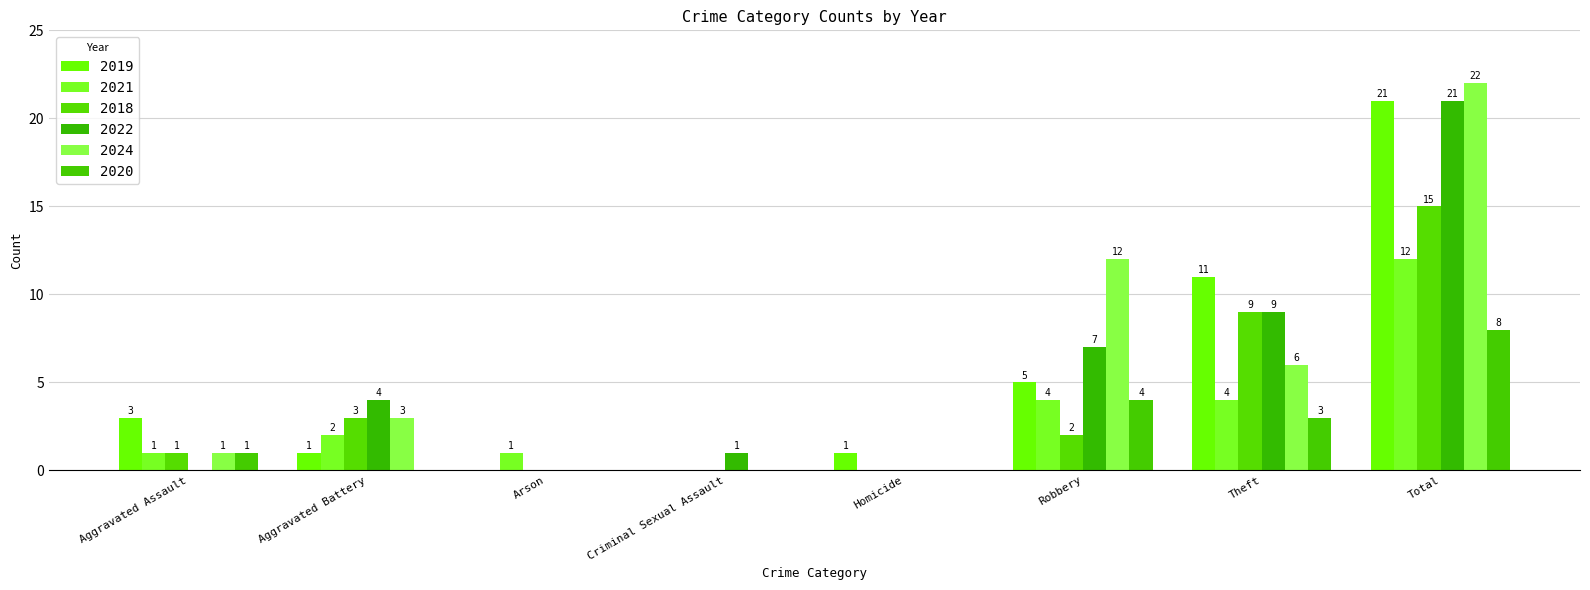

Reading left to right, what are all the values shown in this chart?

2019: 3	1	0	0	1	5	11	21
2021: 1	2	1	0	0	4	4	12
2018: 1	3	0	0	0	2	9	15
2022: 0	4	0	1	0	7	9	21
2024: 1	3	0	0	0	12	6	22
2020: 1	0	0	0	0	4	3	8